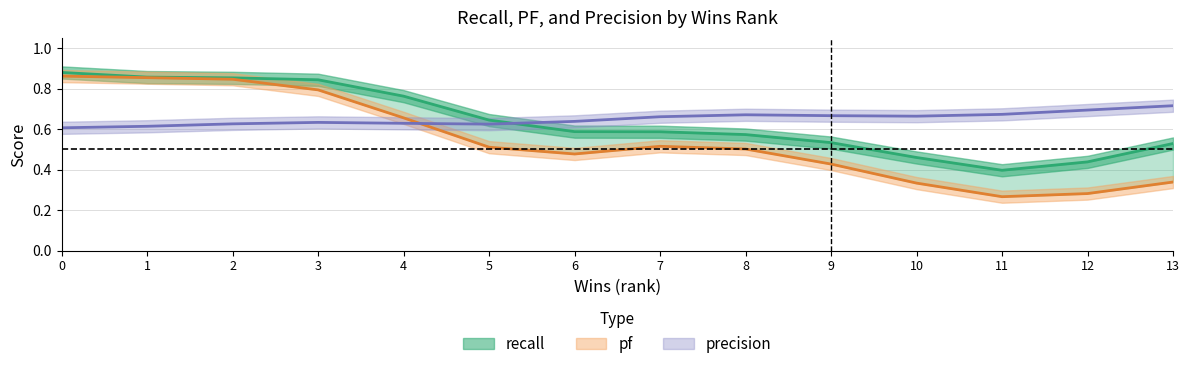

How many categories are shown in the chart?

14